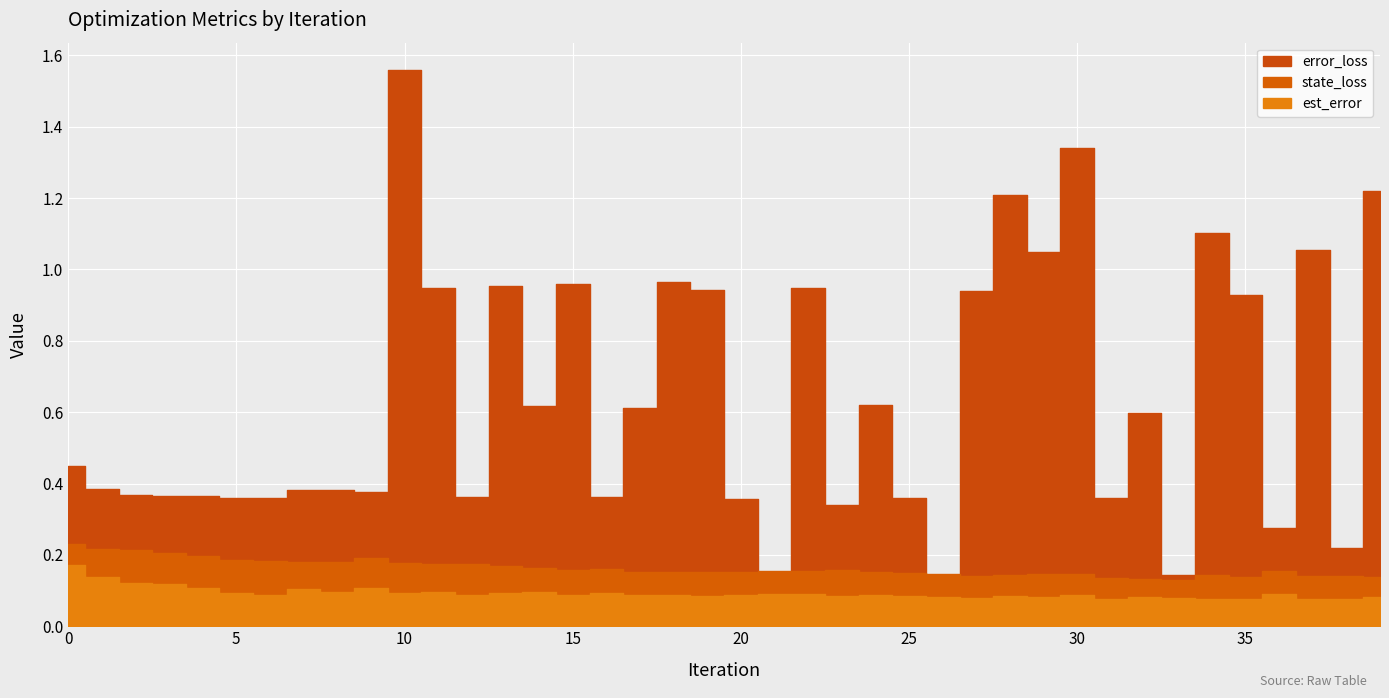

What is the value of the est_error point at the 10th from the left?

0.1